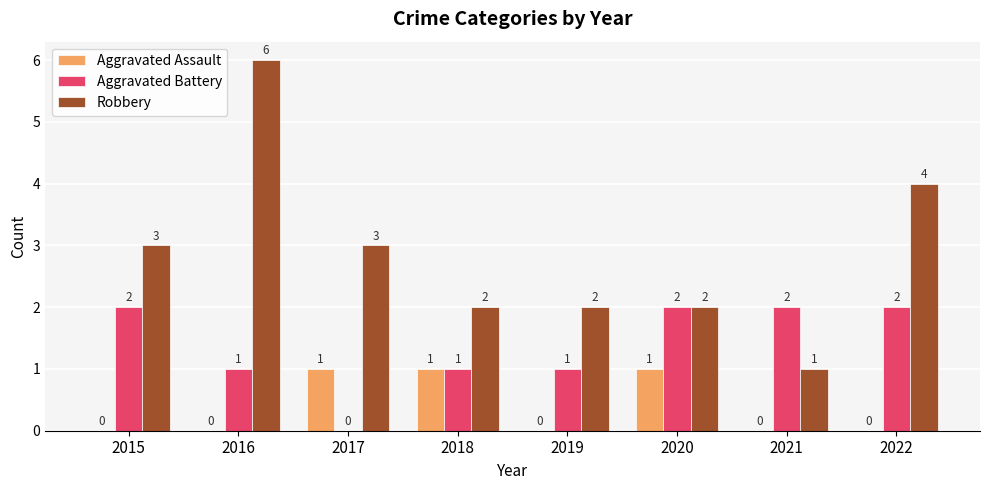

What is the spread (max minus min) of values at 2019?

2